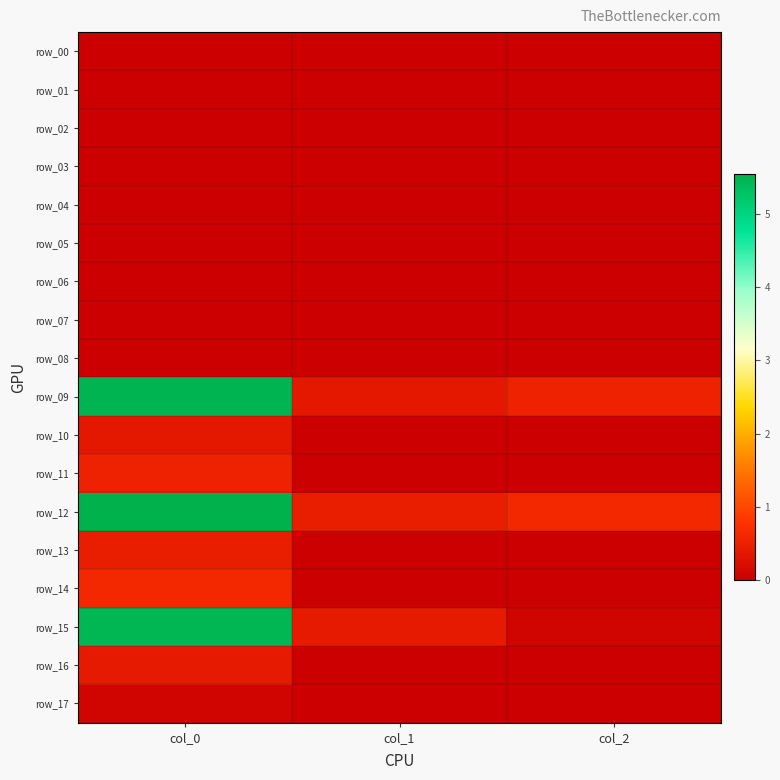

The value of row_15 at col_1 is 0.4. True or false?

True